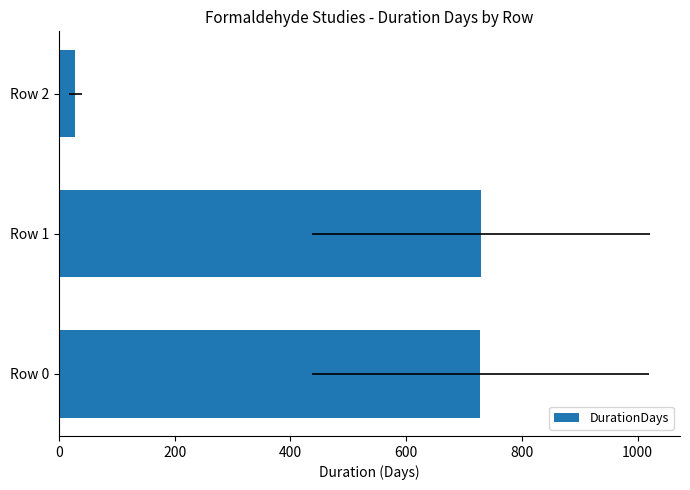

What is the difference between the maximum and minimum values?

702